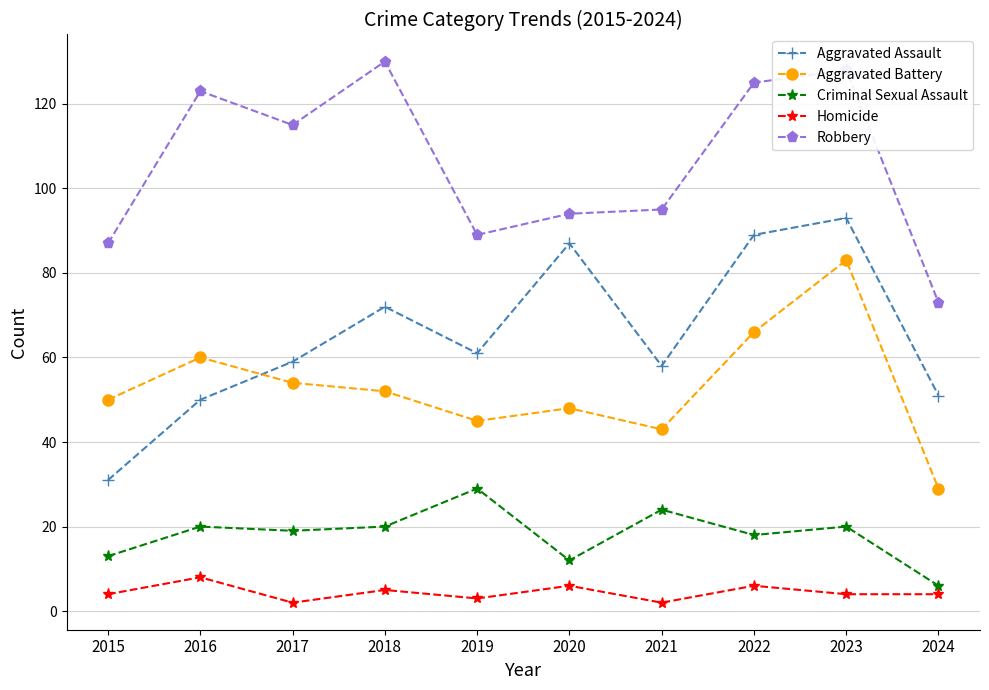

Count the number of categories in the chart.

10